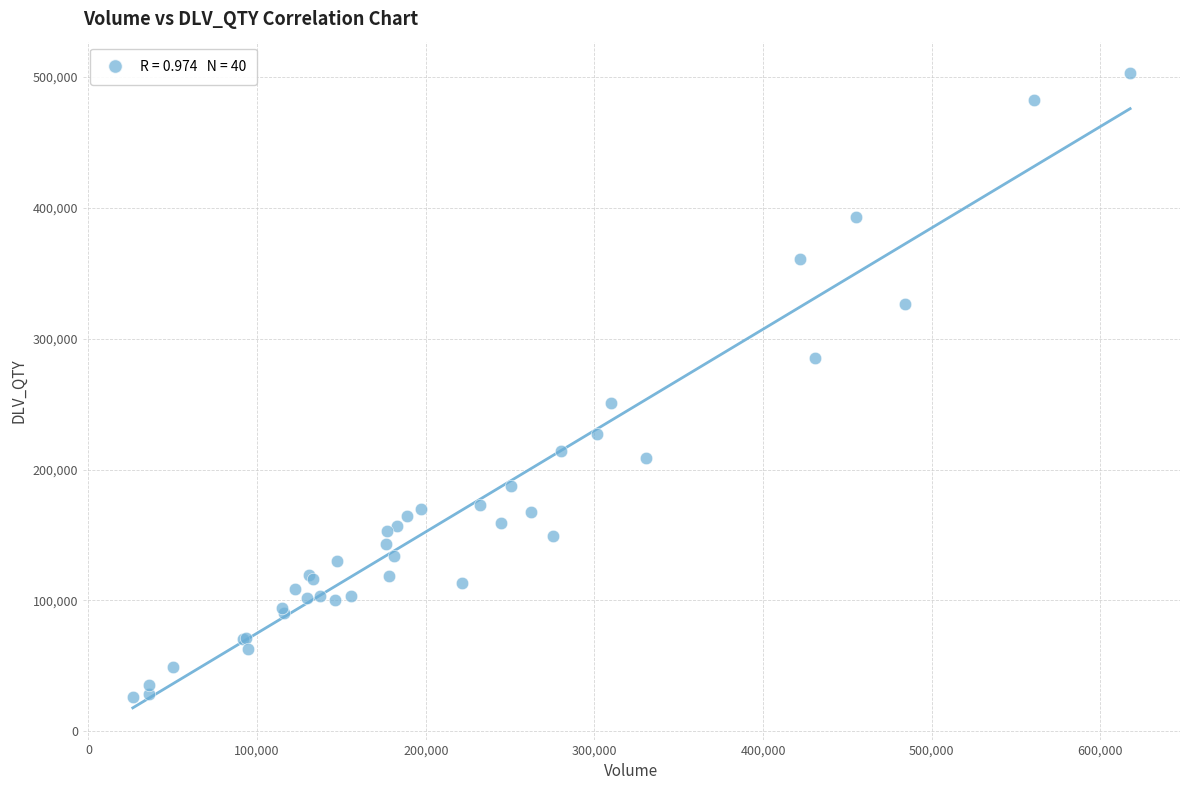

What Y value in the scatter plot is closest to 264390?

251170